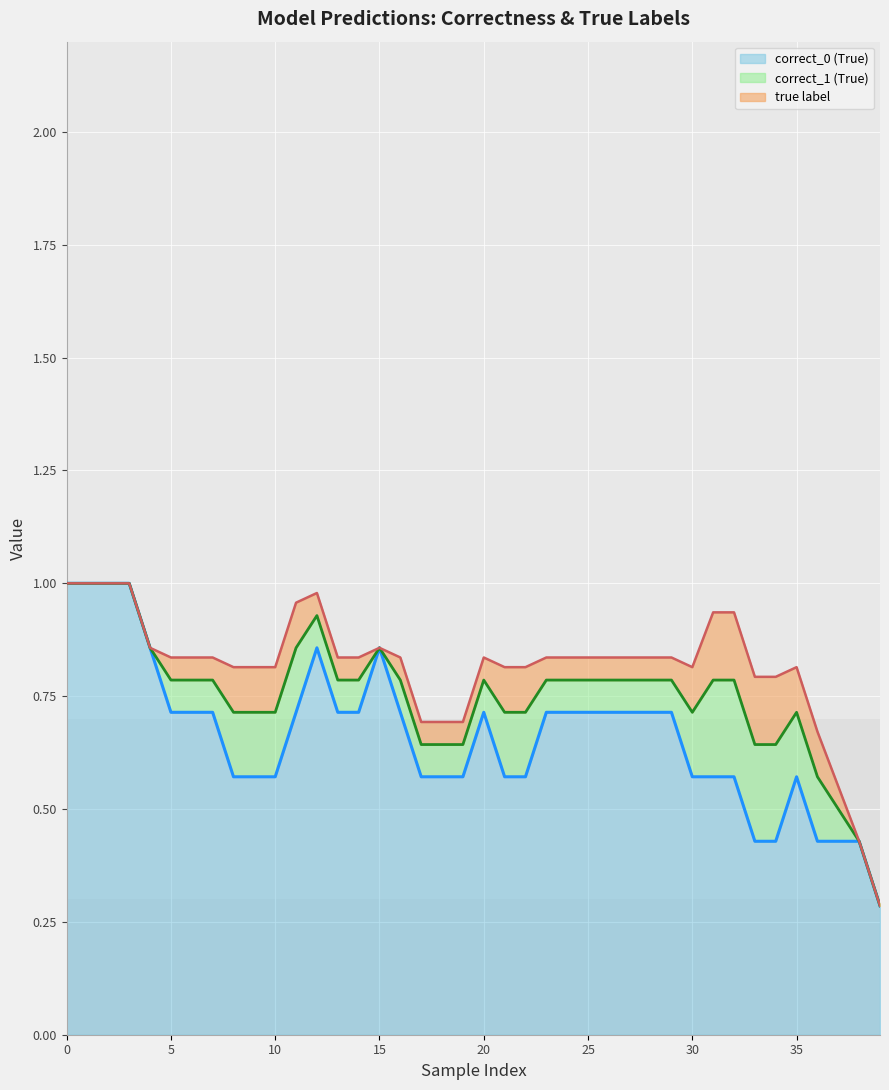

Between 35 and 21, which is larger?

35